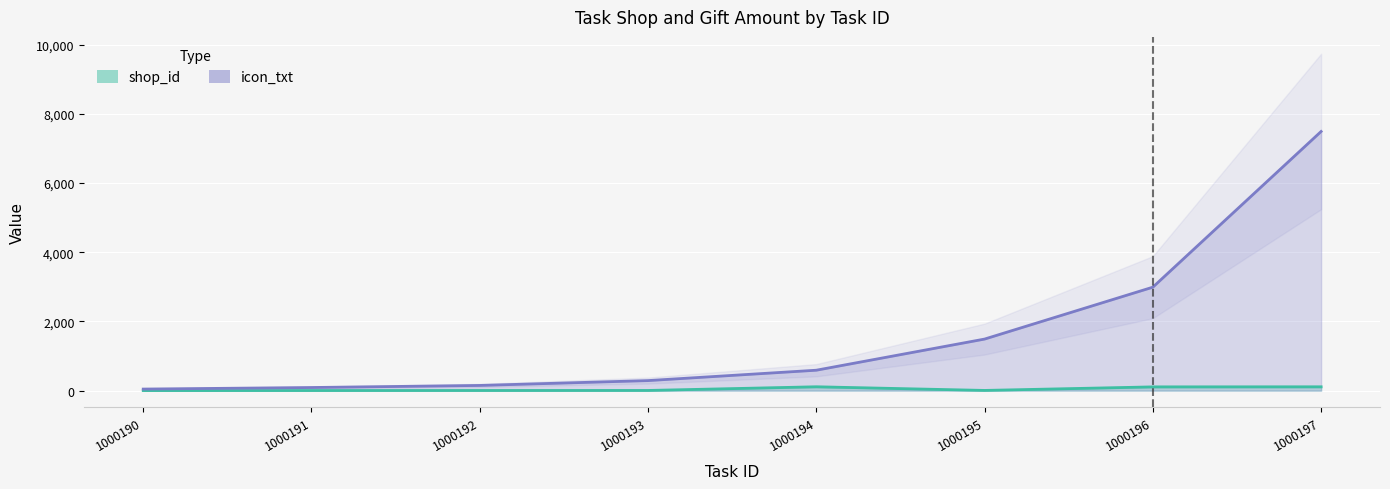

The value of shop_id at 1000191 is 3. True or false?

True